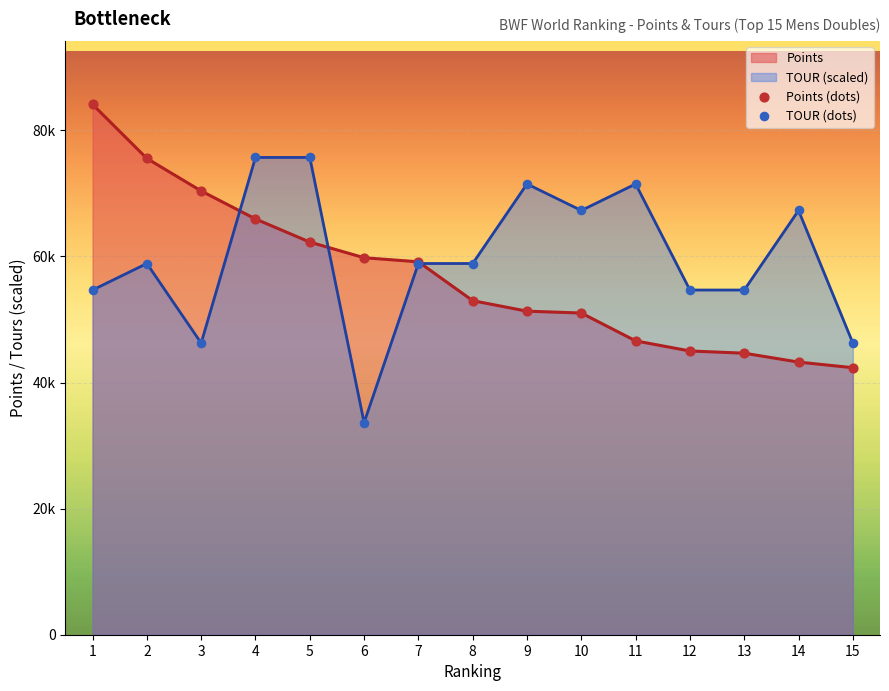

At which category is the sum across all series the highest?

4